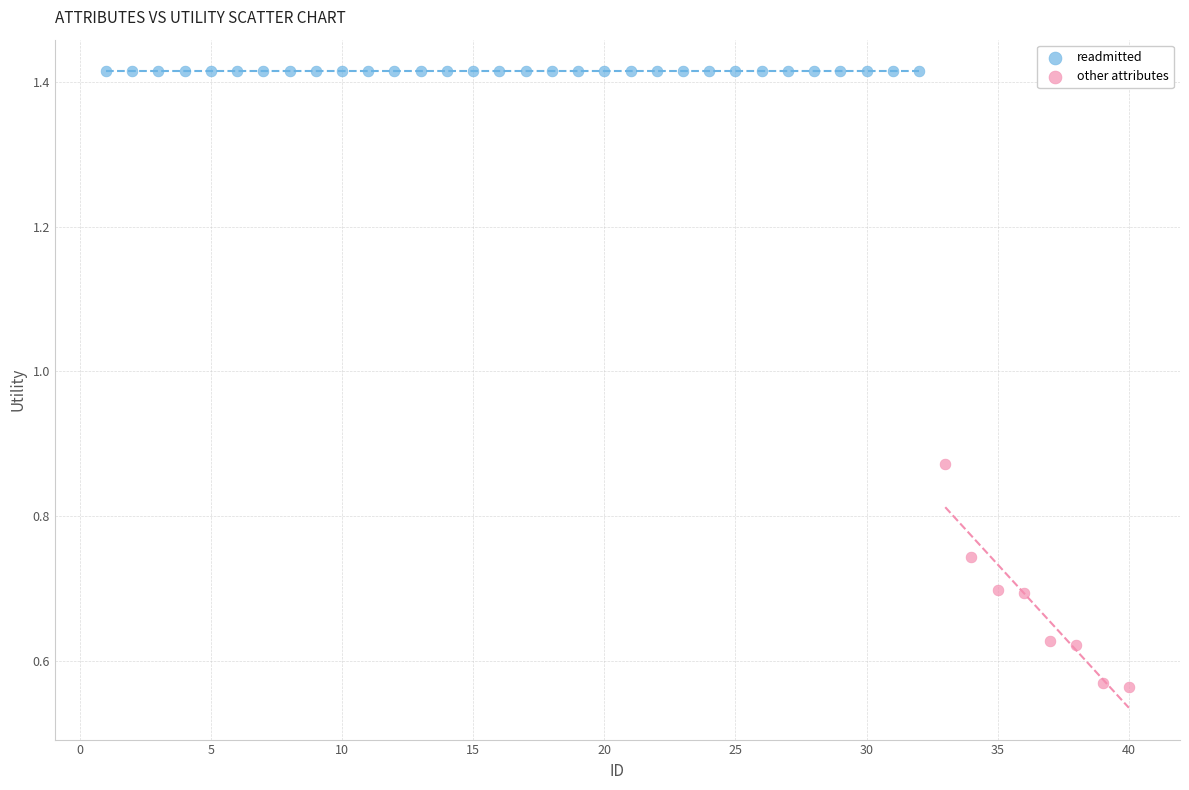

Which series reaches the minimum Y coordinate?

other attributes